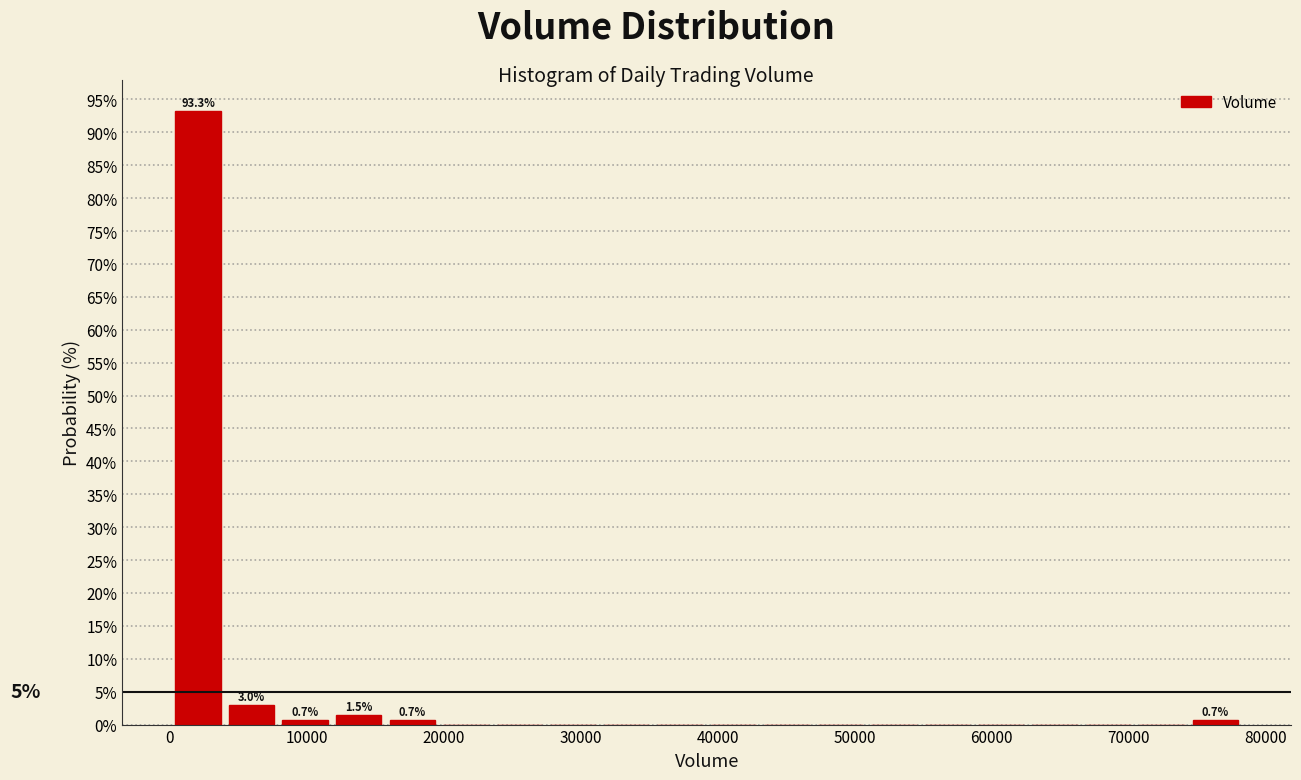

Read against the x-axis, roughly where is the centre of the tallest bar?

2000